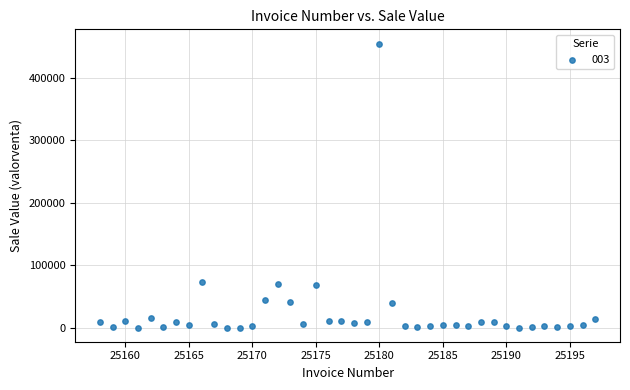

What is the range of Y values (max minus min)?

455320.1